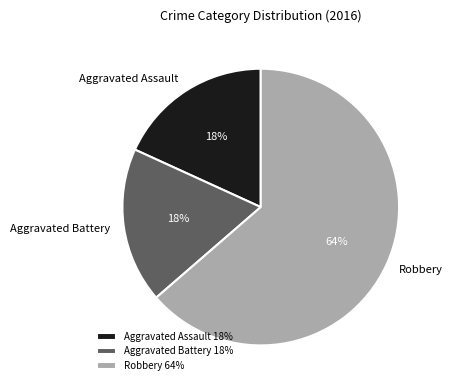

True or false: Robbery accounts for 49% of the total.

False